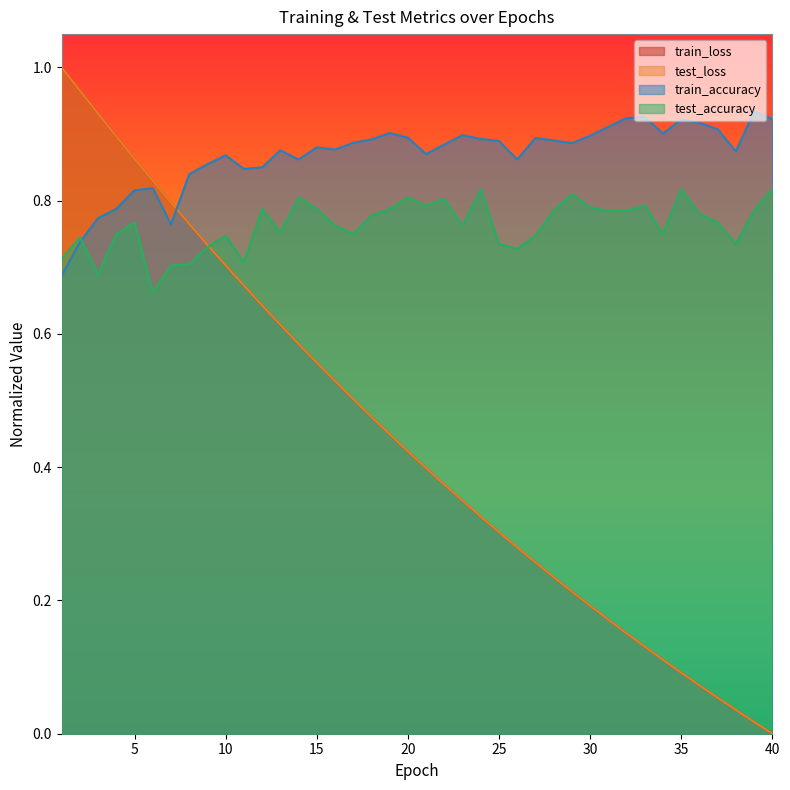

Where is the first local maximum for test_accuracy?

2